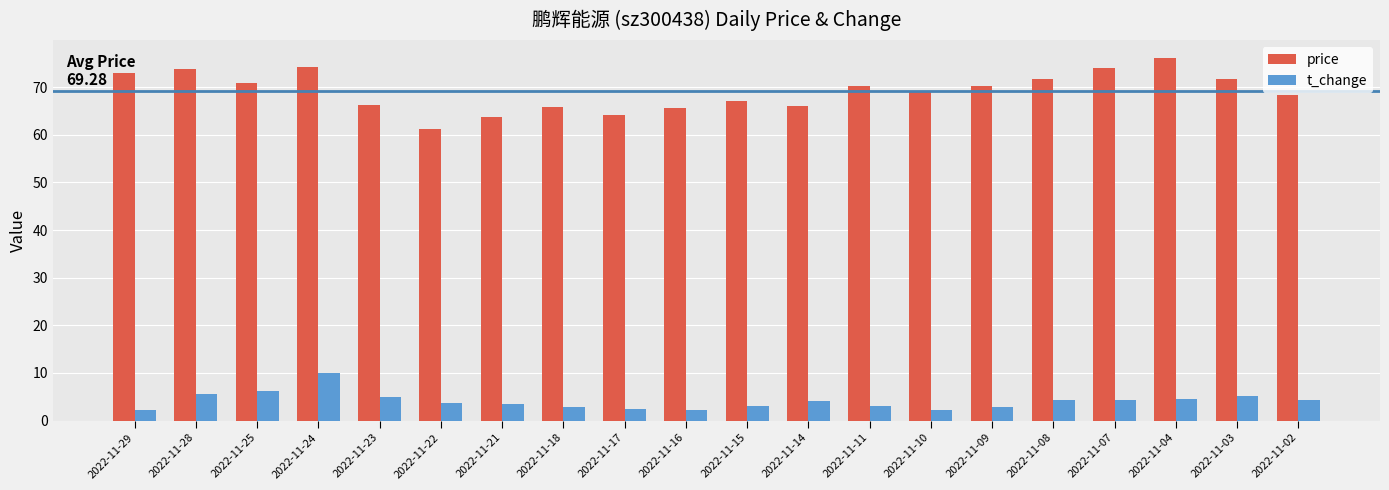

True or false: t_change has a value of 1.1 at 2022-11-23.

False